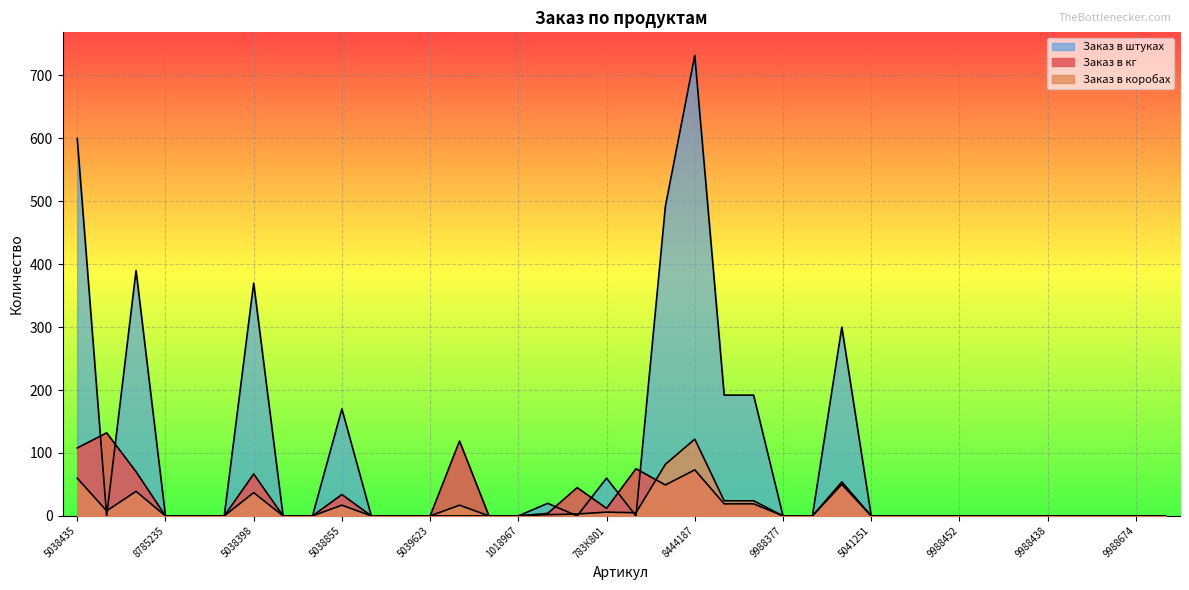

Which category has the lowest value in the Заказ в штуках series?

8785204